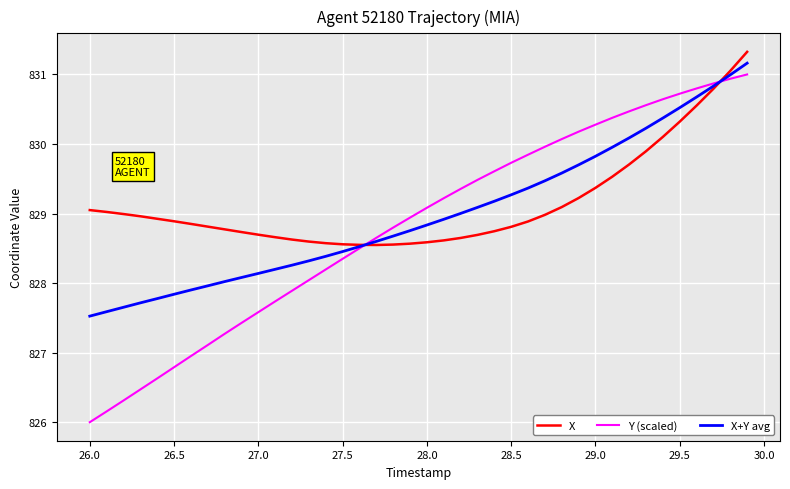

What is the greatest value displayed?

831.3